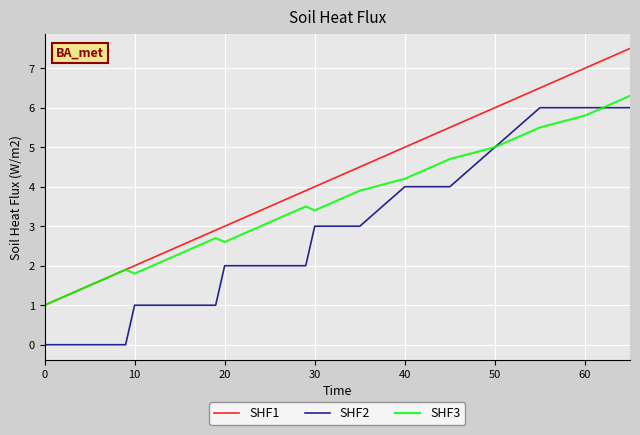

Reading left to right, list all the values displayed in this chart.

SHF1: 1.0	1.1	1.2	1.3	1.4	1.5	1.6	1.7	1.8	1.9	2.0	2.1	2.2	2.3	2.4	2.5	2.6	2.7	2.8	2.9	3.0	3.1	3.2	3.3	3.4	3.5	3.6	3.7	3.8	3.9	4.0	4.5	5.0	5.5	6.0	6.5	7.0	7.5
SHF2: 0.0	0.0	0.0	0.0	0.0	0.0	0.0	0.0	0.0	0.0	1.0	1.0	1.0	1.0	1.0	1.0	1.0	1.0	1.0	1.0	2.0	2.0	2.0	2.0	2.0	2.0	2.0	2.0	2.0	2.0	3.0	3.0	4.0	4.0	5.0	6.0	6.0	6.0
SHF3: 1.0	1.1	1.2	1.3	1.4	1.5	1.6	1.7	1.8	1.9	1.8	1.9	2.0	2.1	2.2	2.3	2.4	2.5	2.6	2.7	2.6	2.7	2.8	2.9	3.0	3.1	3.2	3.3	3.4	3.5	3.4	3.9	4.2	4.7	5.0	5.5	5.8	6.3